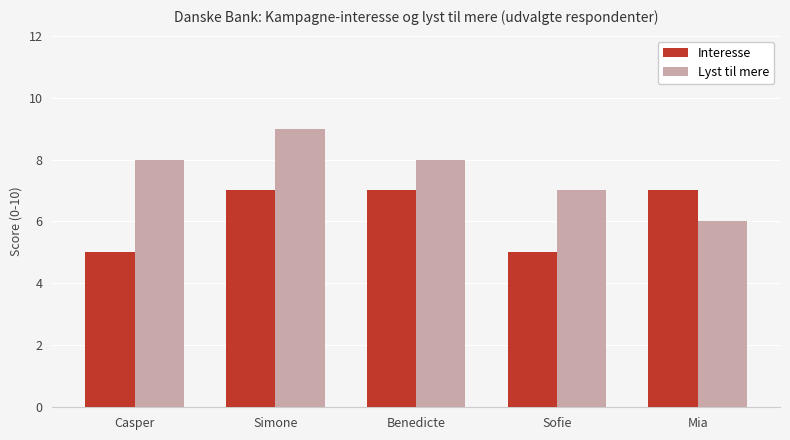

Reading left to right, list all the values displayed in this chart.

Interesse: Casper=5	Simone=7	Benedicte=7	Sofie=5	Mia=7
Lyst til mere: Casper=8	Simone=9	Benedicte=8	Sofie=7	Mia=6